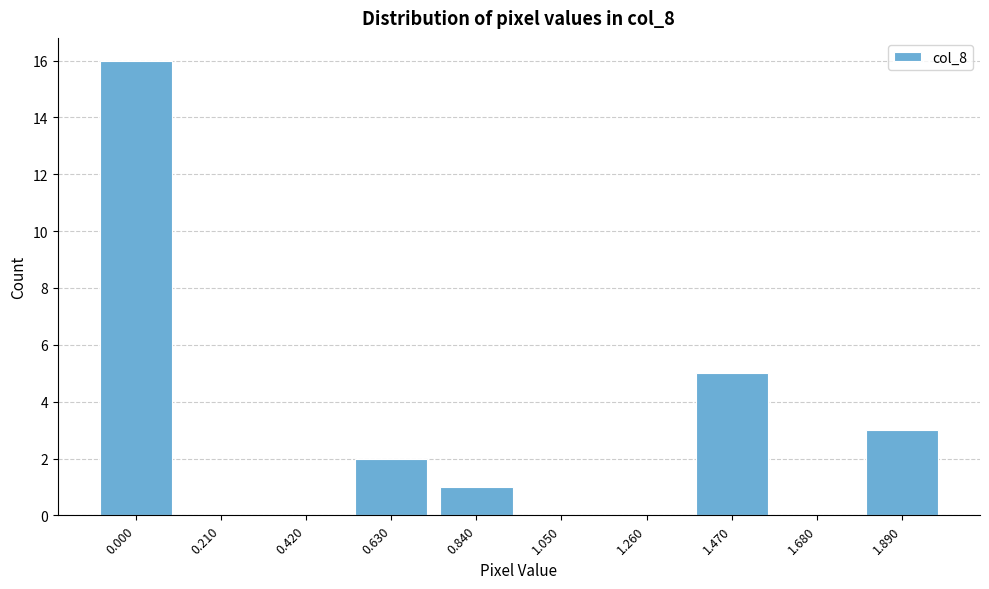

Reading right to left, what are all the values shown in this chart?

1.890=3	1.680=0	1.470=5	1.260=0	1.050=0	0.840=1	0.630=2	0.420=0	0.210=0	0.000=16